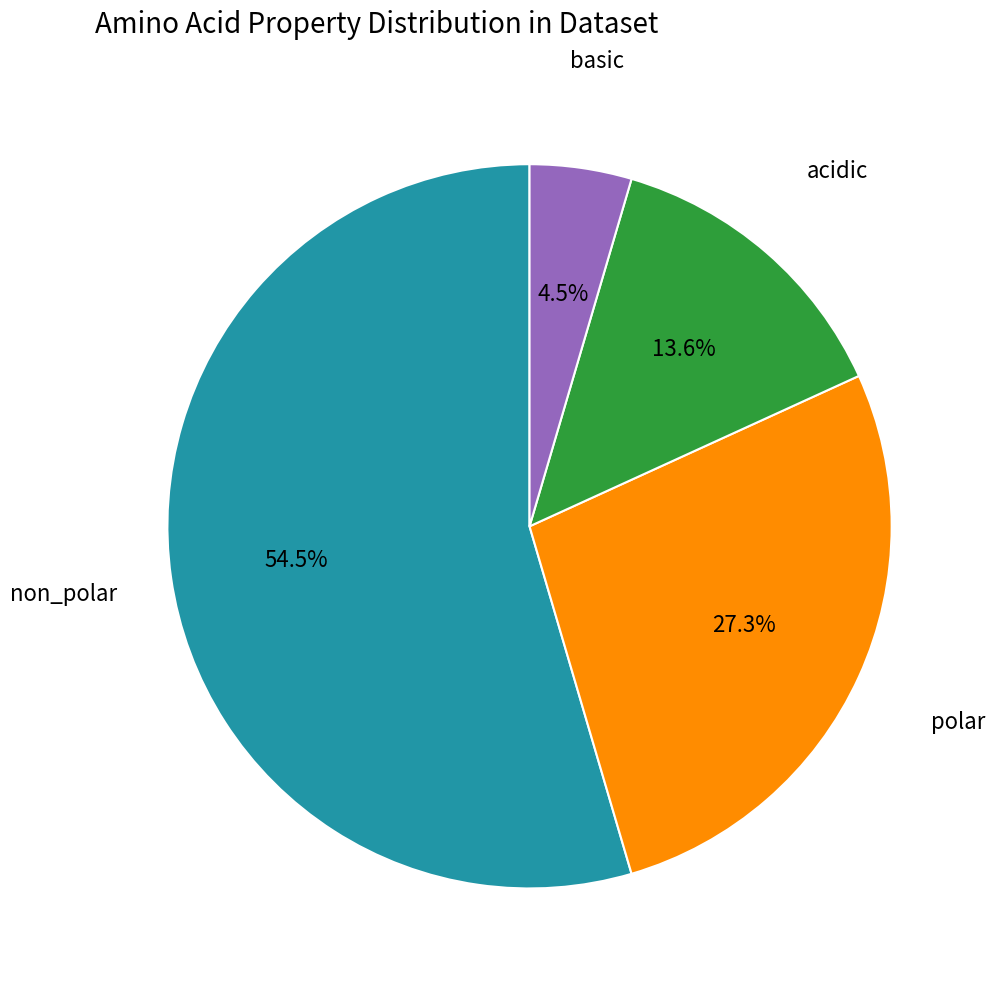

To the nearest percent, what is the difference between the polar and non_polar slice percentages?

27%